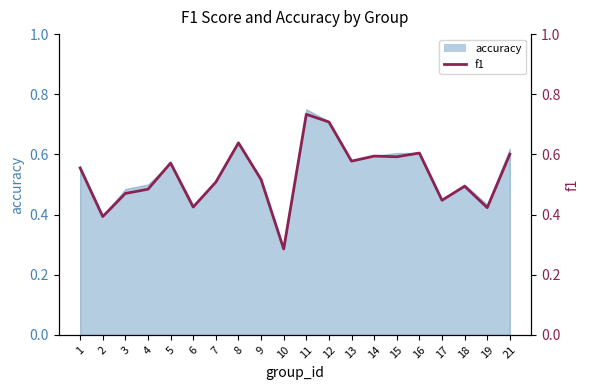

True or false: the data shows 0.5 at 4.

True